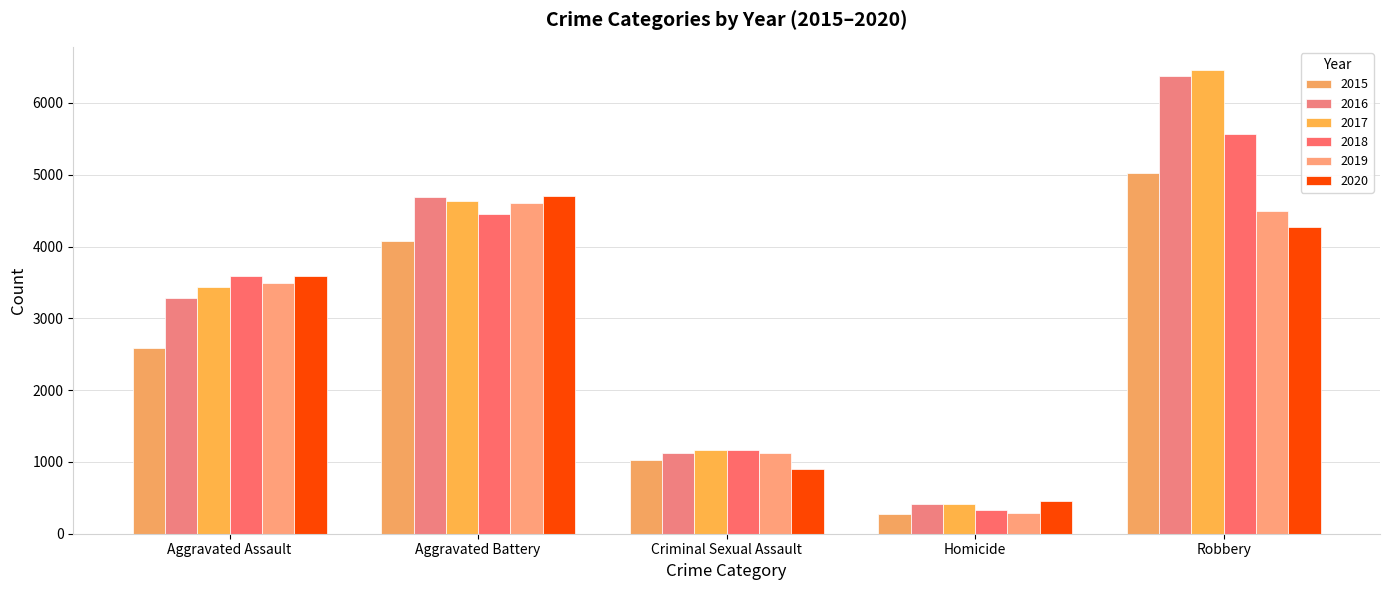

At Criminal Sexual Assault, list the series in order from largest to smallest.

2017, 2018, 2019, 2016, 2015, 2020